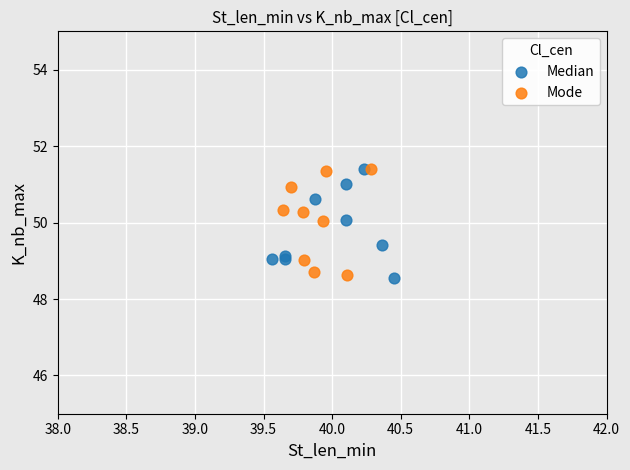

What are all the series names shown in the legend?

Median, Mode